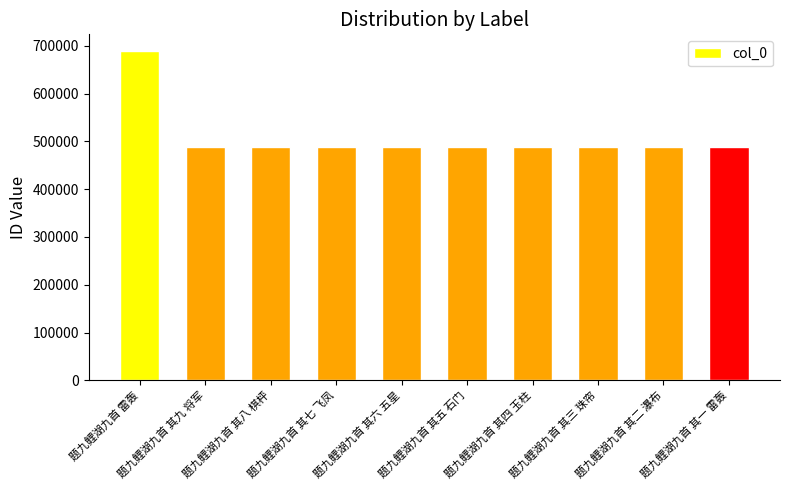

What is the sum of the values at 题九鲤湖九首 其四 玉柱 and 题九鲤湖九首 雷轰?

1177658